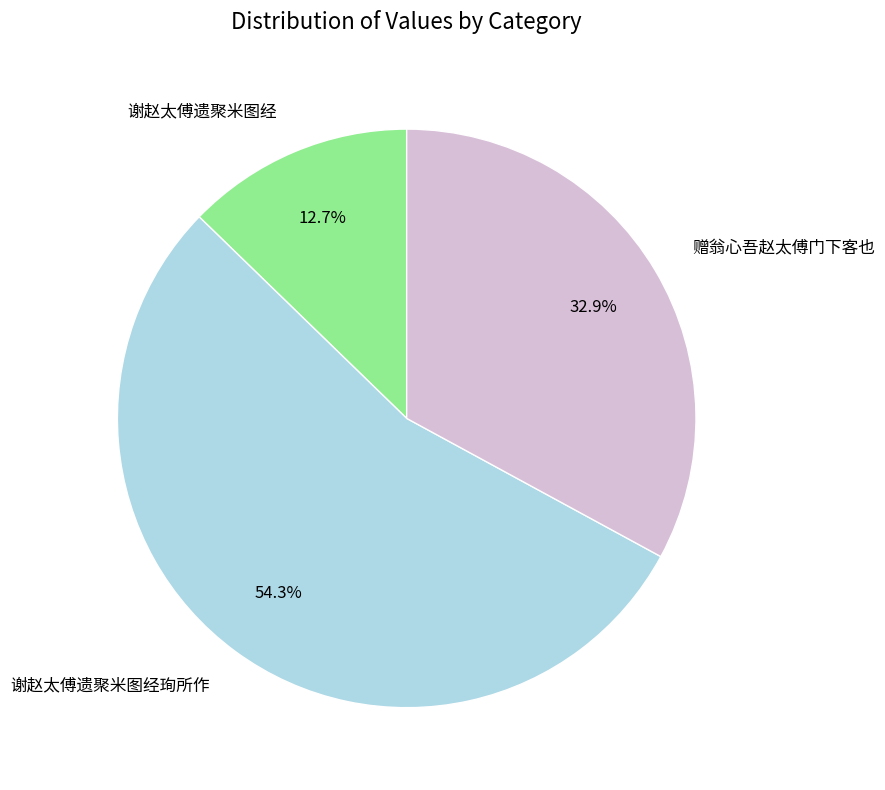

How many slices are in this pie chart?

3